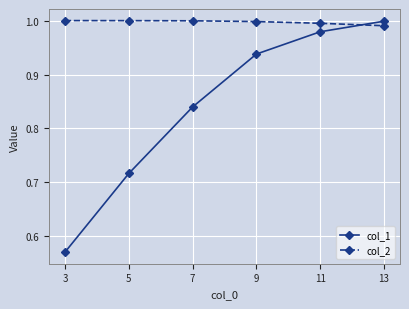

Where do col_2 and col_1 first cross each other?

11 and 13